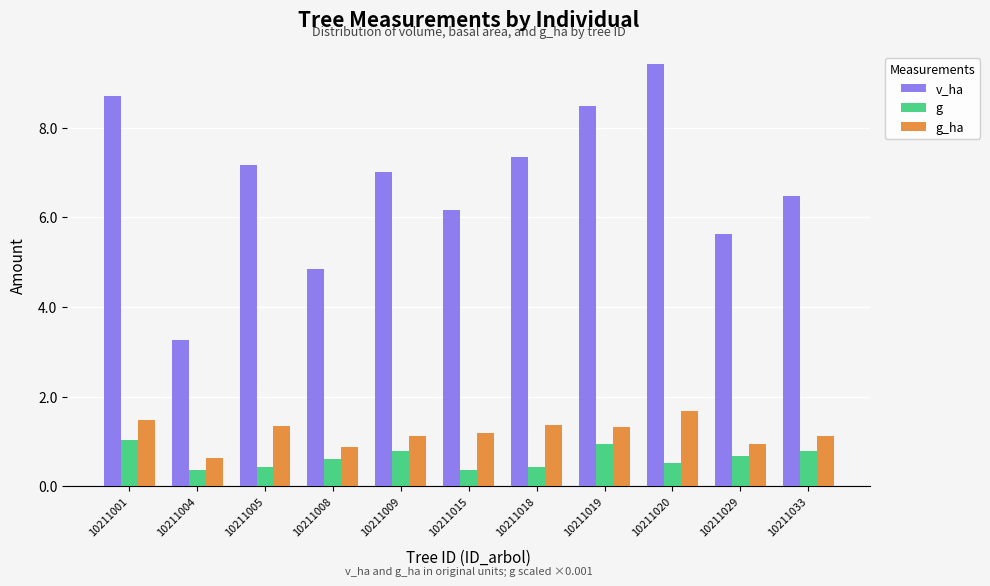

Read the g value at 10211029.

0.7